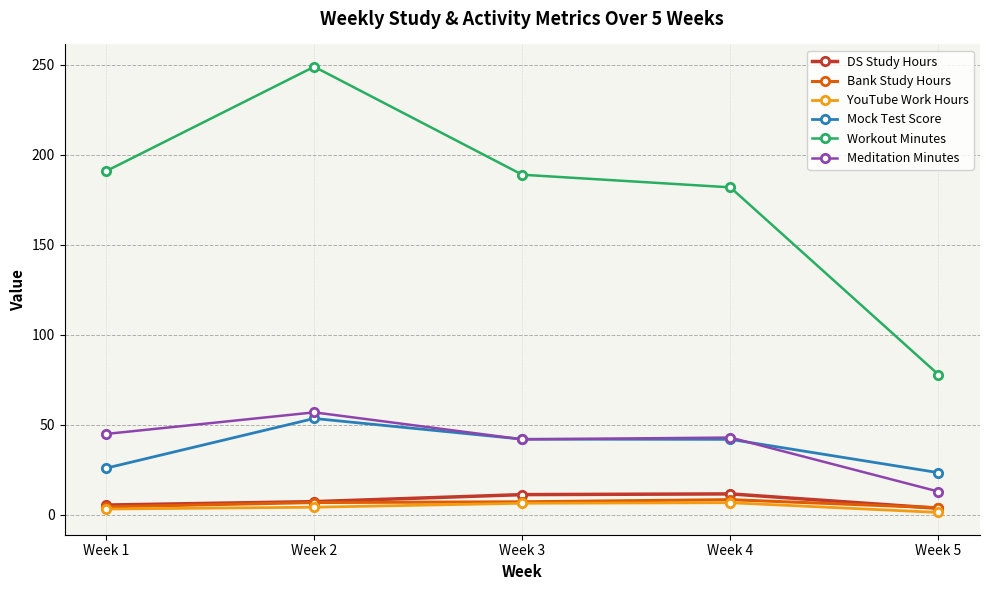

How many lines are shown in the chart?

6